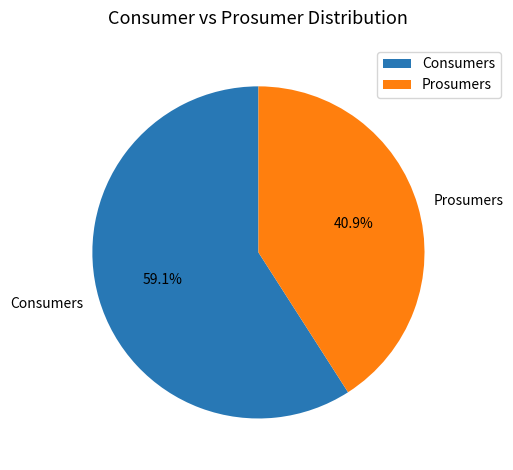

Is there a majority slice in this chart?

Yes